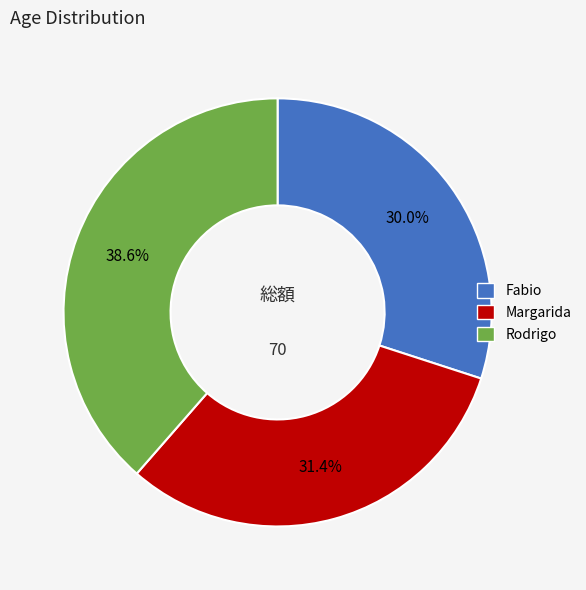

How many segments does this pie chart have?

3